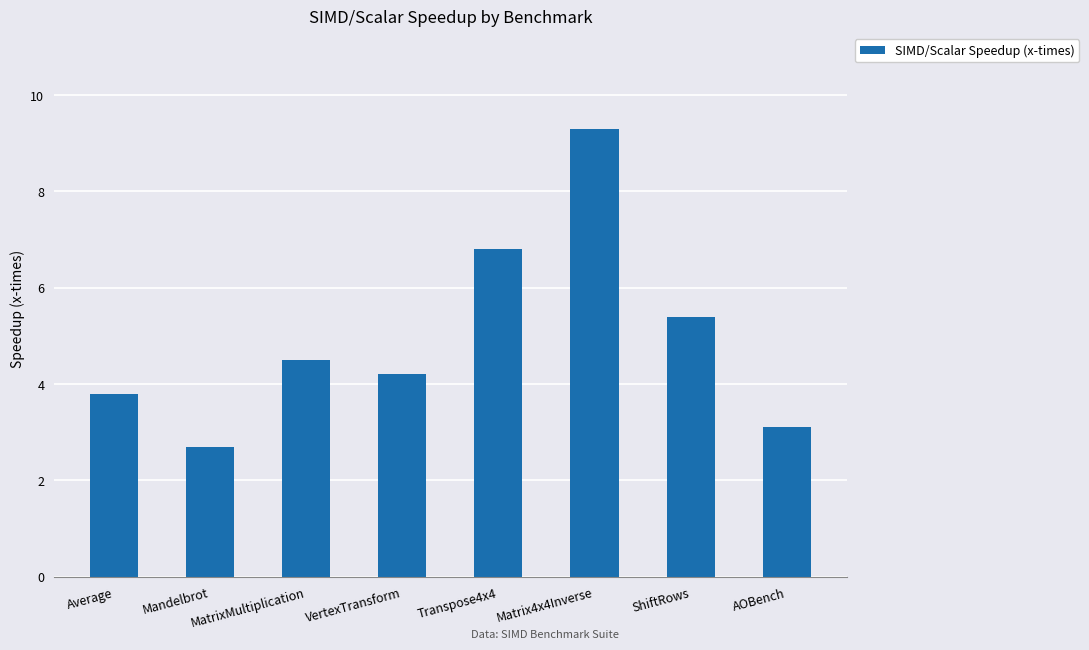

Between MatrixMultiplication and Matrix4x4Inverse, which is larger?

Matrix4x4Inverse